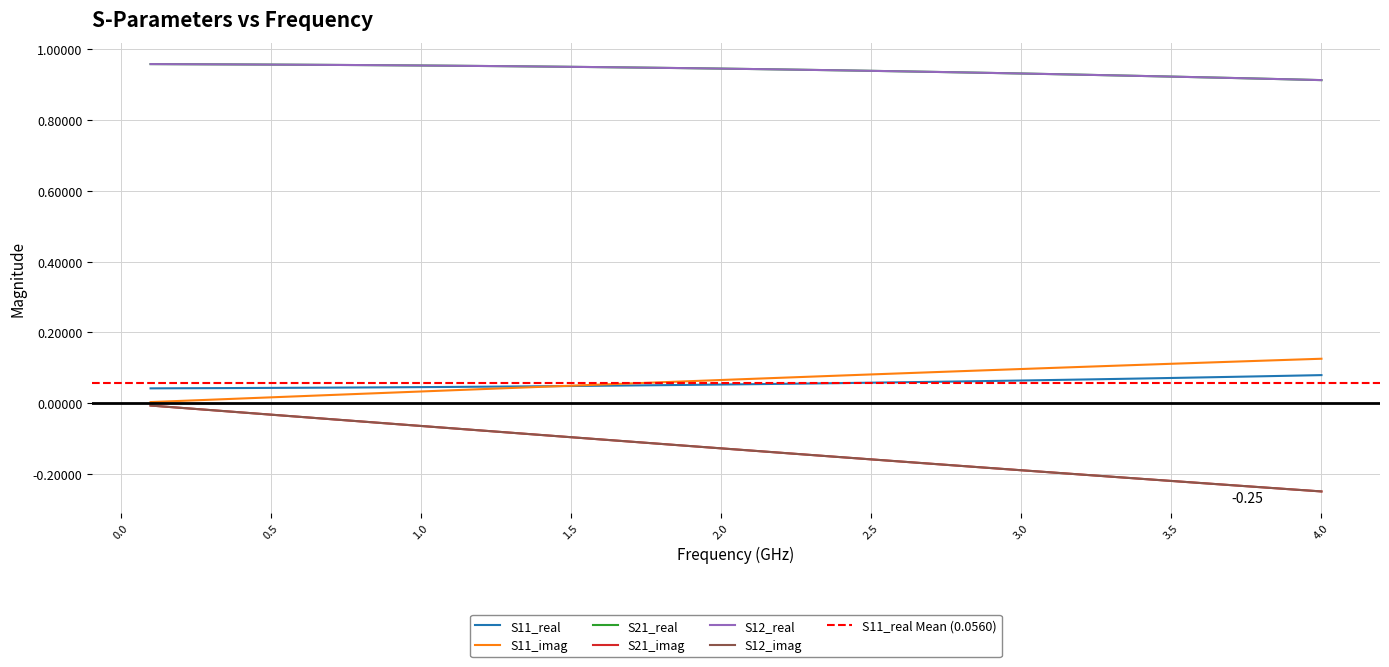

True or false: S21_imag and S12_imag cross at least once.

False